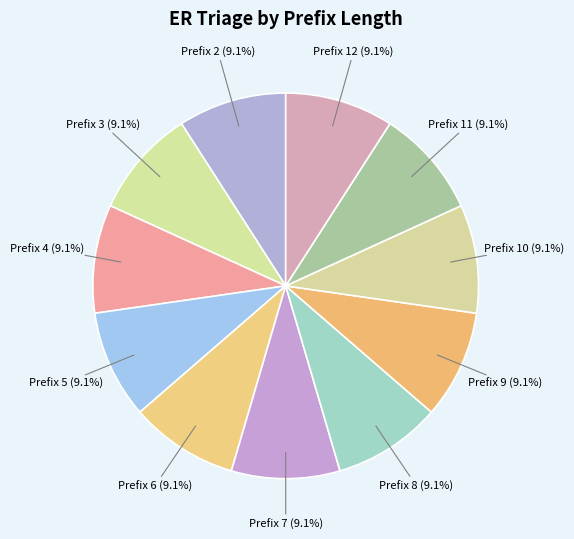

Is there a majority slice in this chart?

No